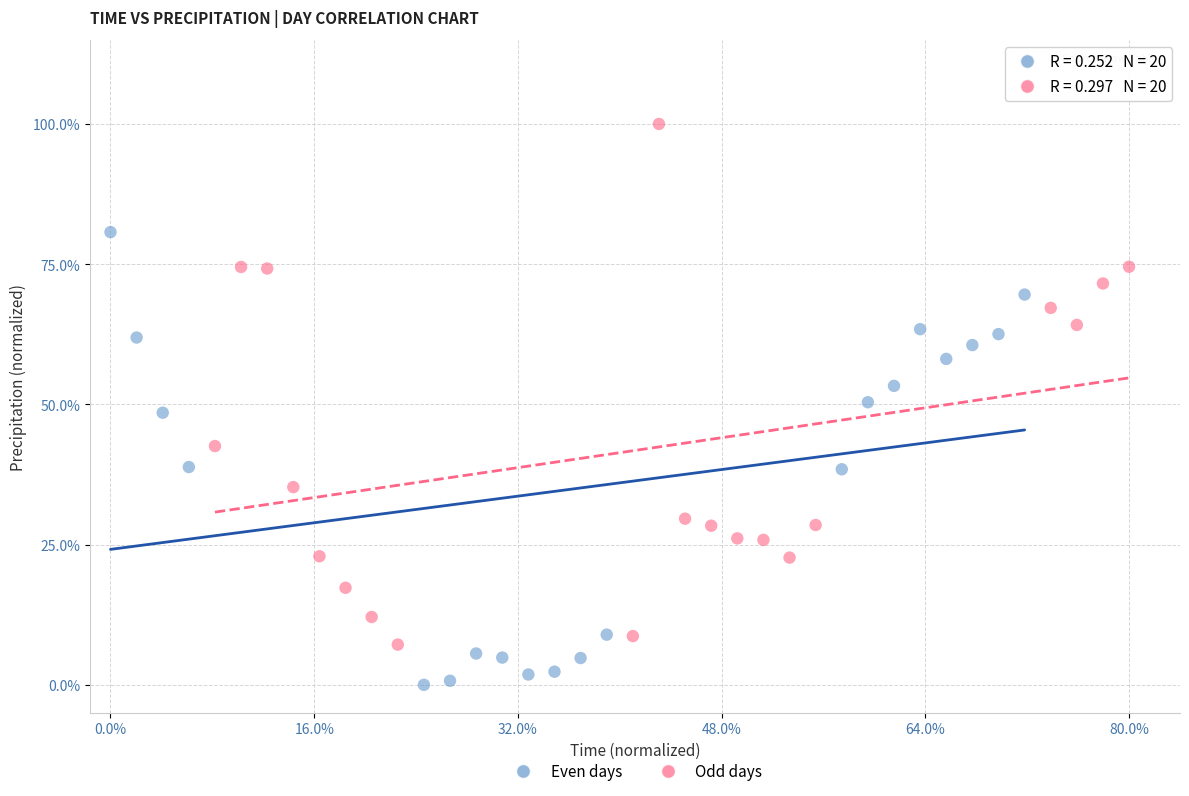

Which series contains the lowest Y value?

Even days